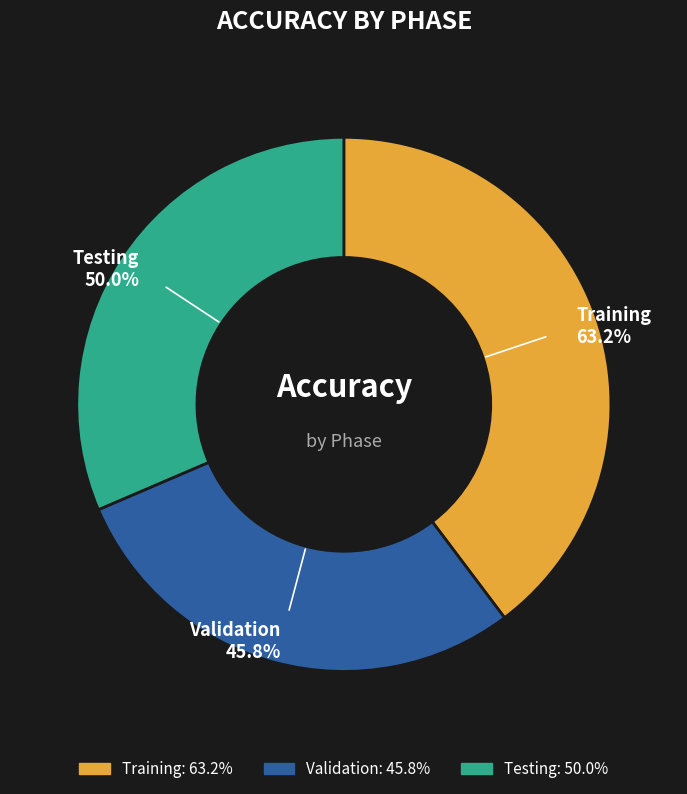

Combined, do Validation and Training account for over 50%?

Yes